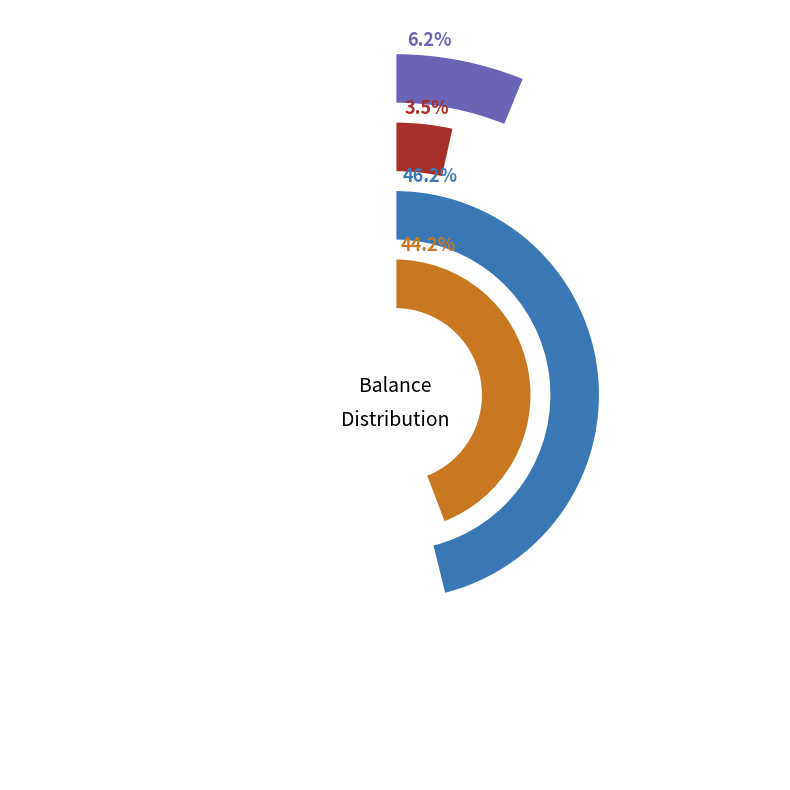

Does any single category account for the majority?

No